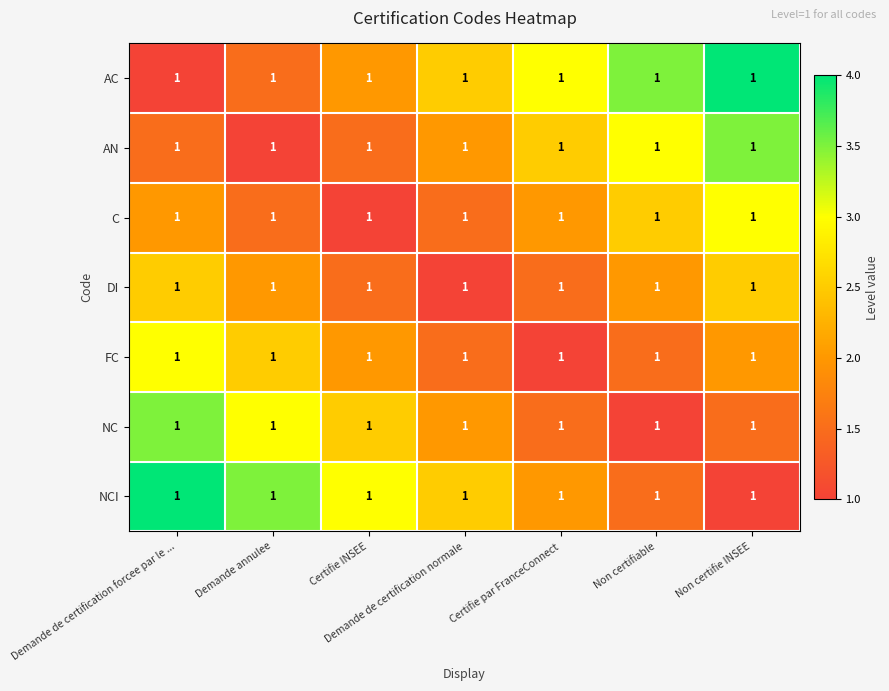

Which series has the largest range (max minus min)?

AC